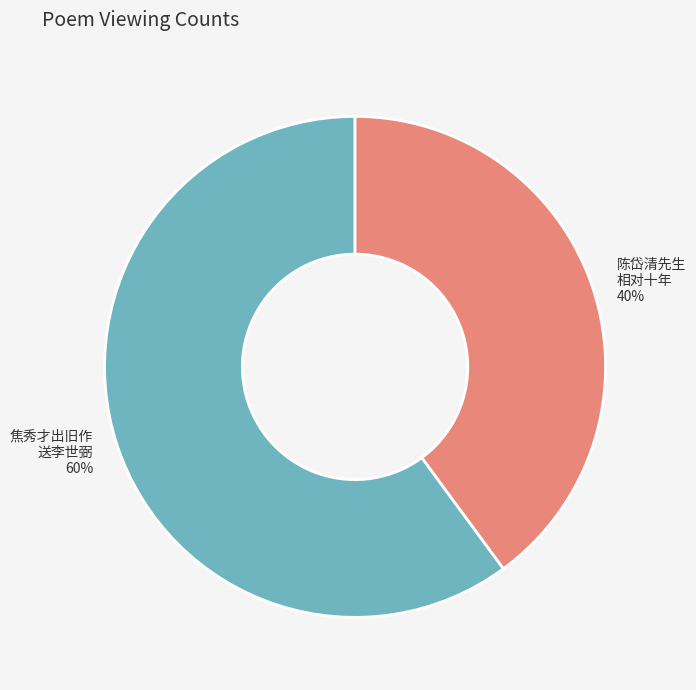

Which slice is the smallest?

陈岱清先生 相对十年